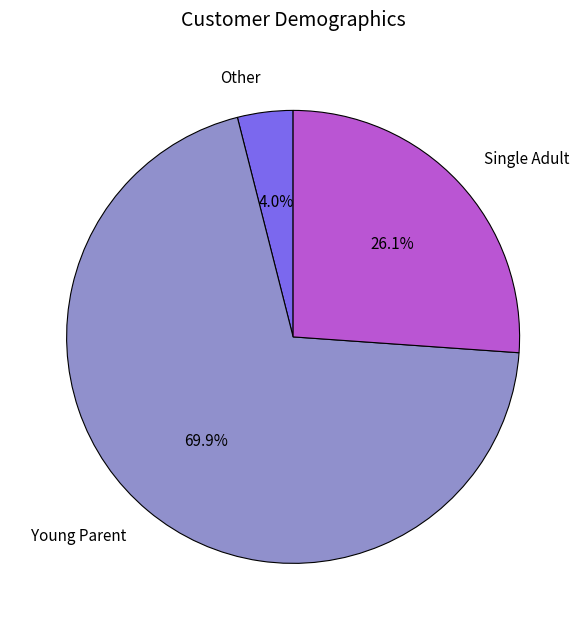

What is the smallest slice in the pie chart?

Other